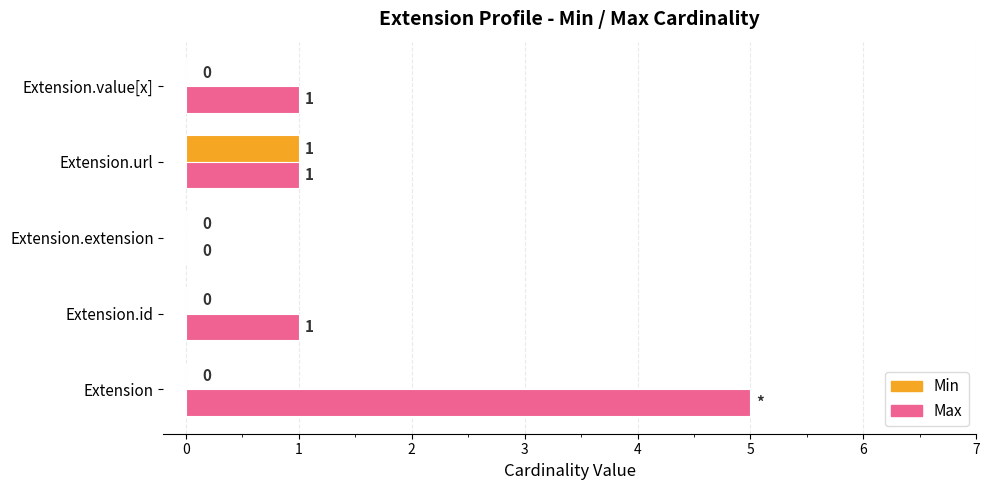

Which series has the widest spread of values?

Max